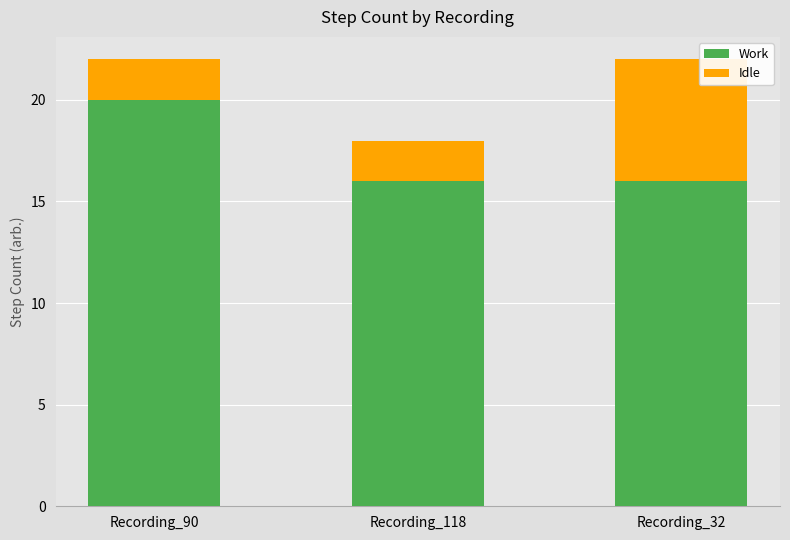

Does the chart contain any negative values?

No